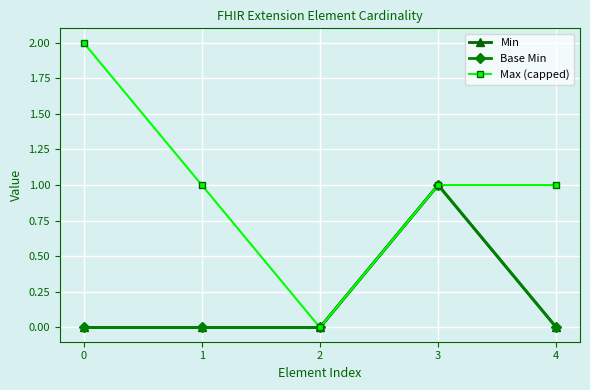

True or false: Max (capped) and Base Min cross at least once.

False